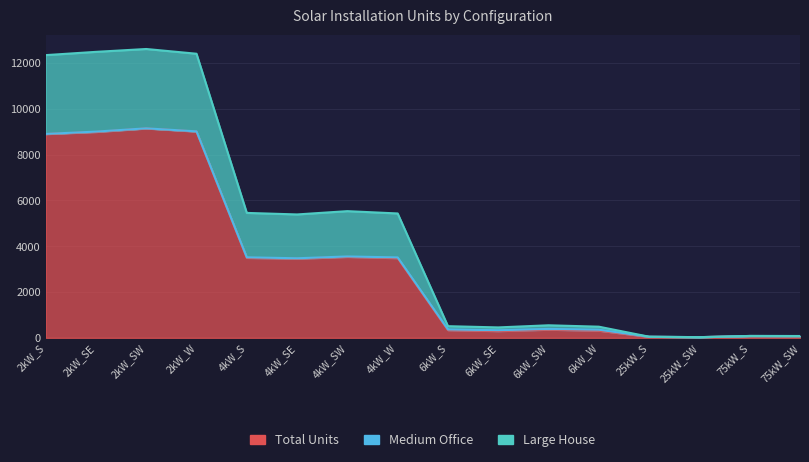

The Large House series shows 12408 at 2kW_W. True or false?

True